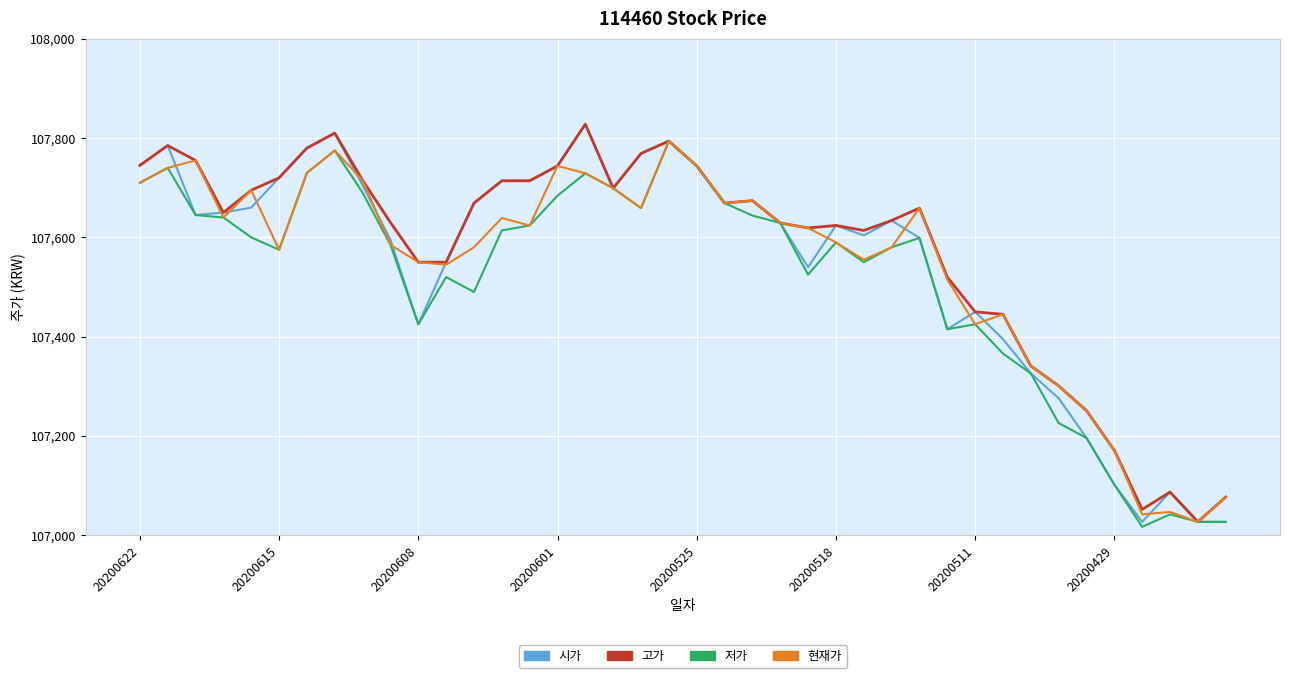

What is the maximum value shown in the chart?

107828